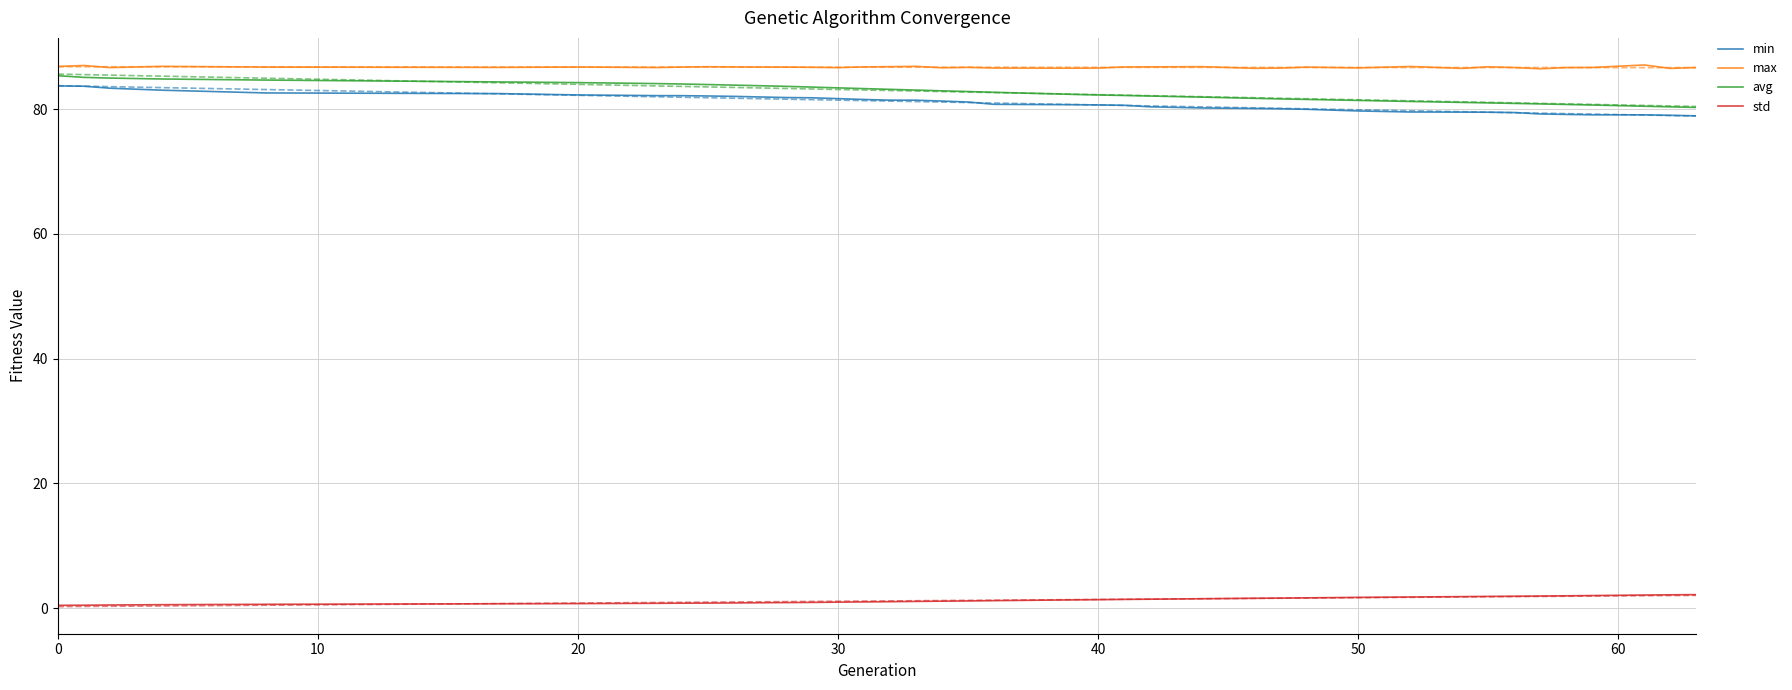

True or false: avg has a value of 85.4 at 0.

True